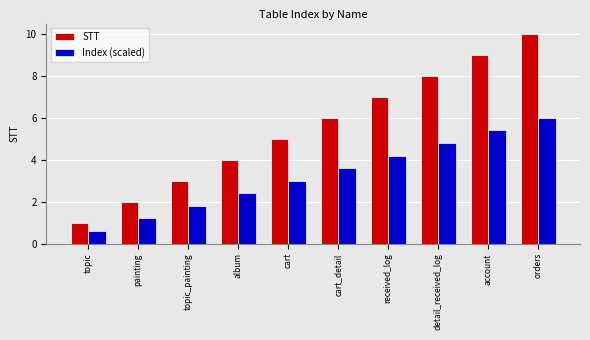

What is the value of the Index (scaled) bar at the 5th from the left?

3.0